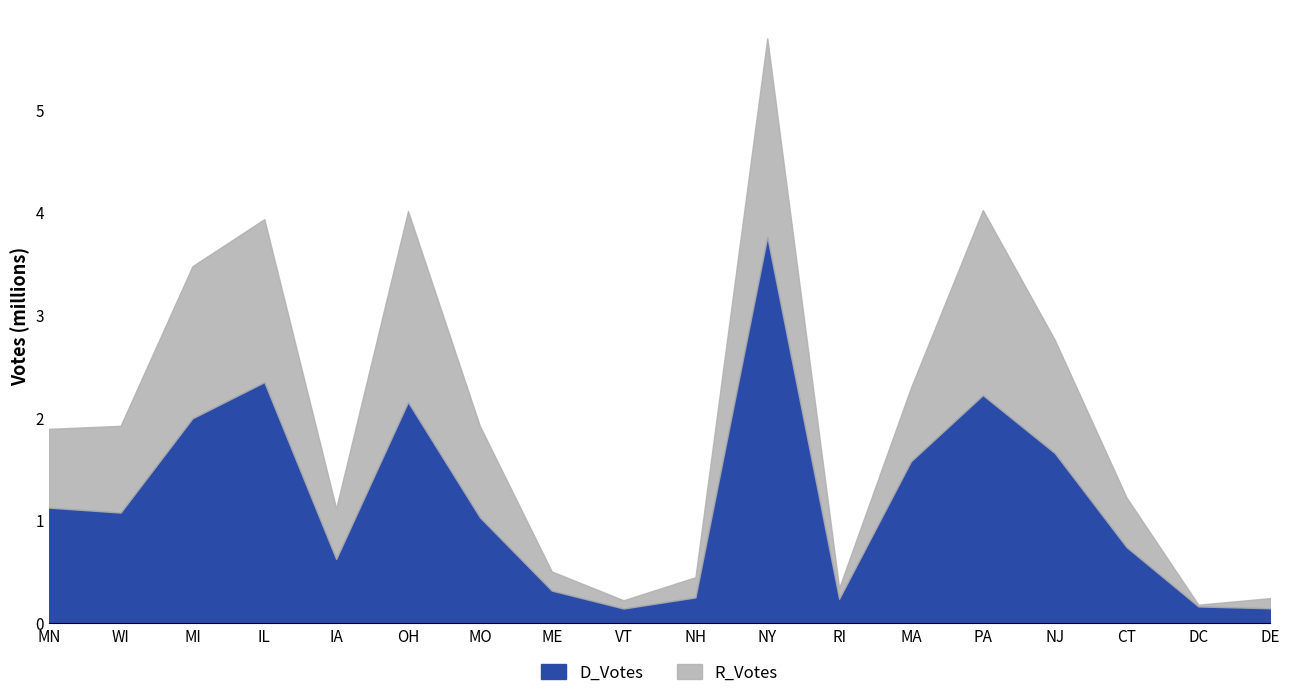

True or false: D_Votes and R_Votes cross at least once.

False